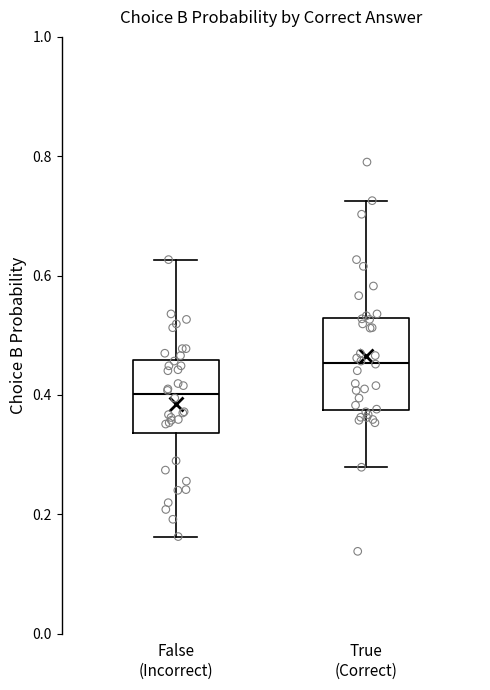

Reading left to right, transcribe this box plot: for each box, give where its median line is, the range the box spans, and where its two whiskers end, as read against the y-axis. The values are not printed on the chart, so give them approximately, as read against the axis.

False (Incorrect): median 0.40, box 0.34 to 0.46, whiskers 0.16 to 0.62
True (Correct): median 0.46, box 0.38 to 0.52, whiskers 0.28 to 0.72